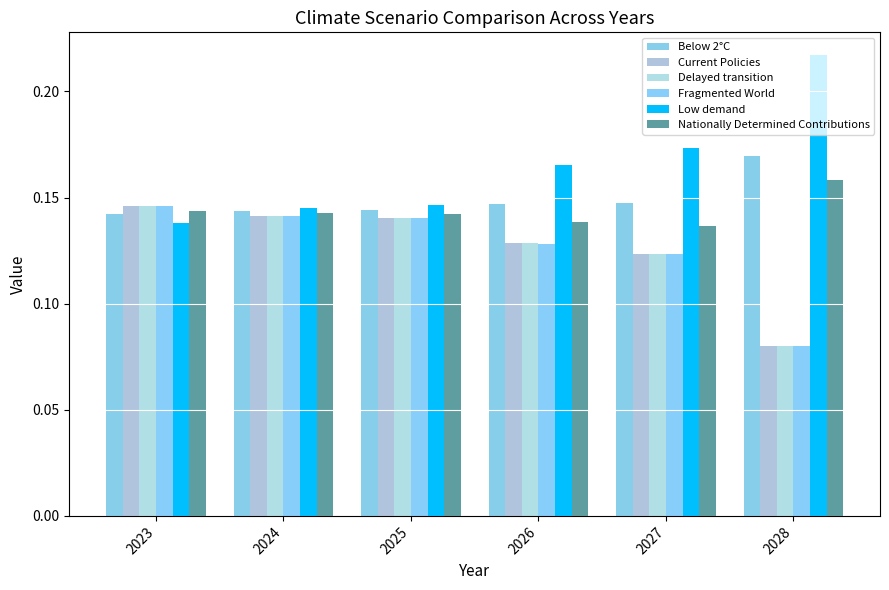

What is the value of the Current Policies bar at the 5th from the left?

0.1